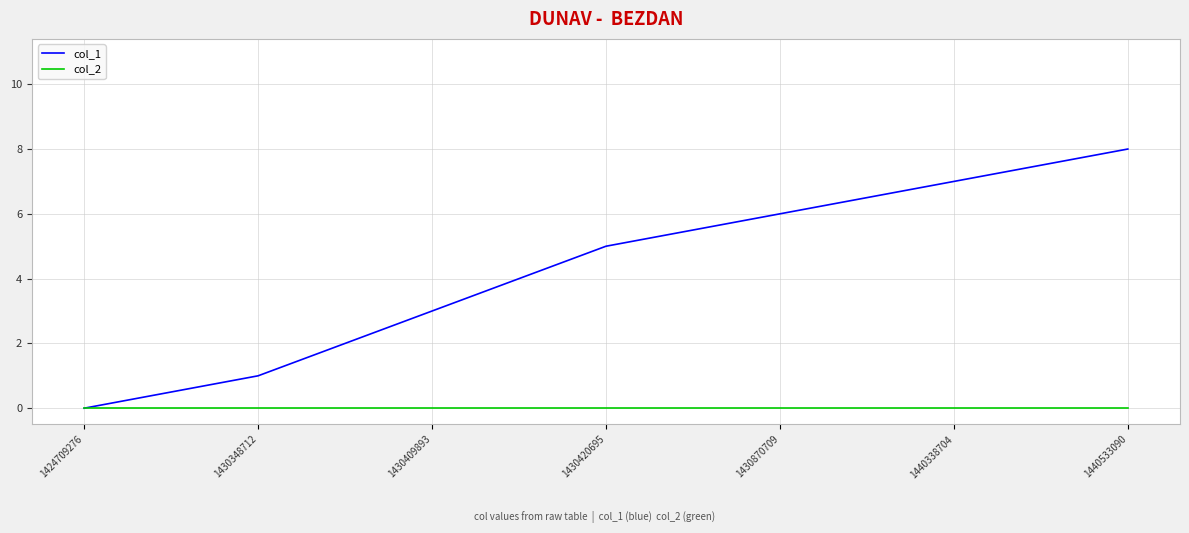

Which series has the largest total across all categories?

col_1